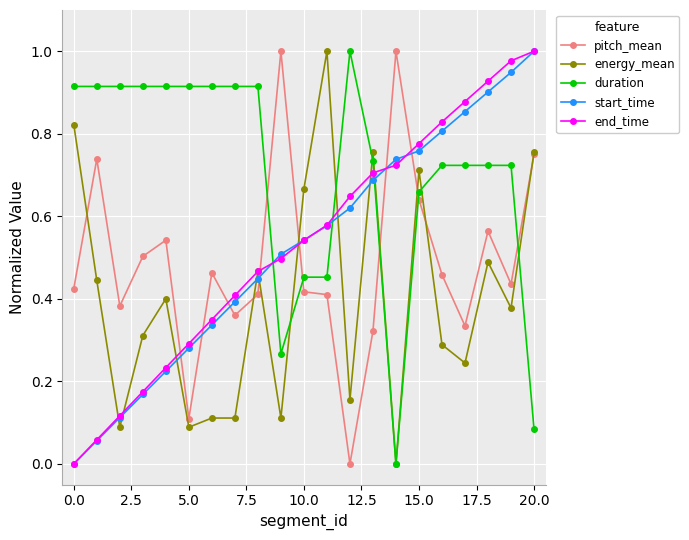

How many intersections are there between duration and pitch_mean?

5